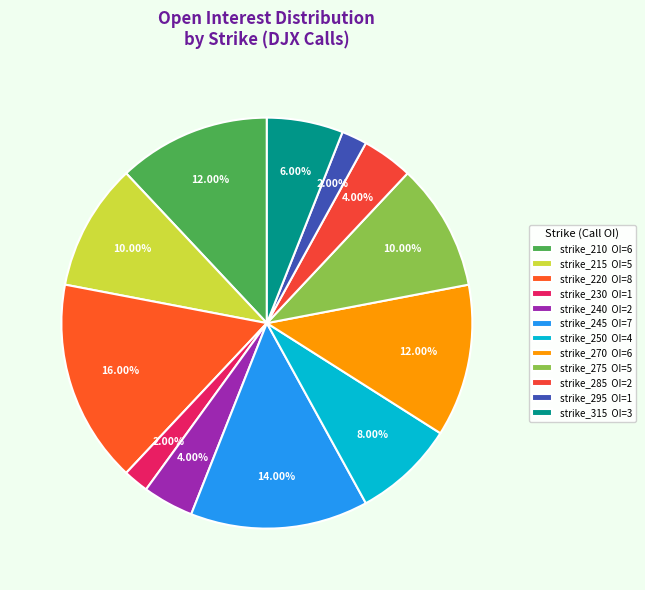

Which slice is the largest?

strike_220